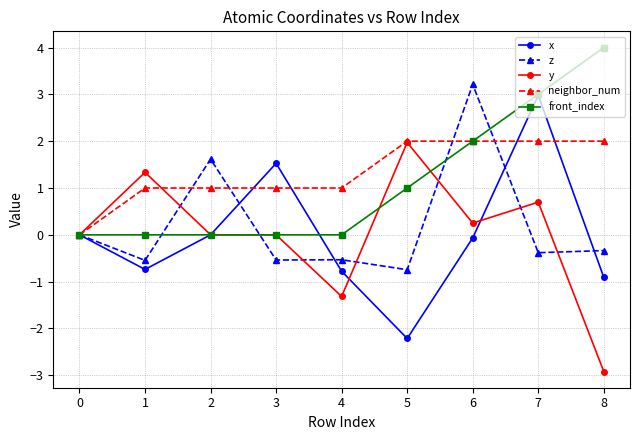

What are all the series names shown in the legend?

x, z, y, neighbor_num, front_index